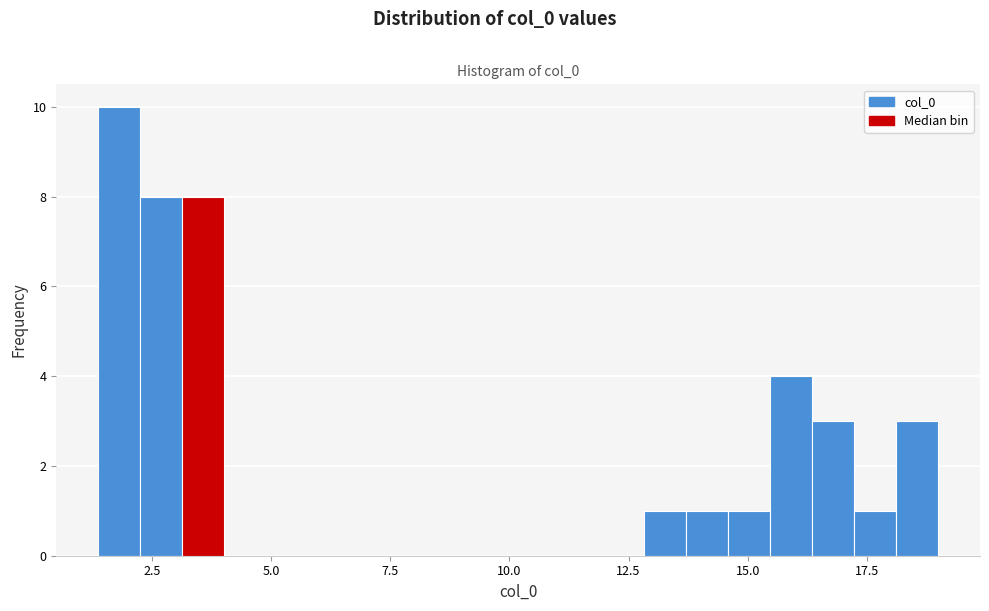

Around what value on the x-axis is the tallest bar? Give the approximate position of its centre, as read against the axis.

2.0